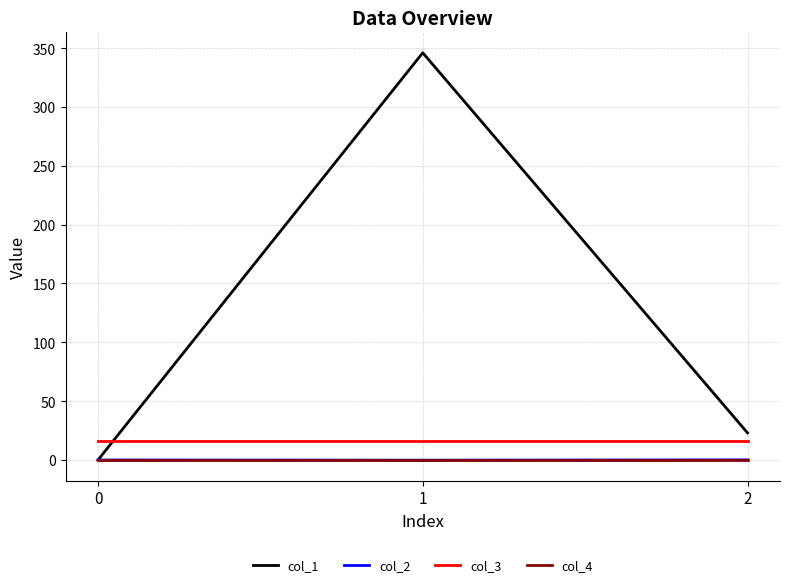

Is the value of col_1 at 1 greater than the value of col_3 at 0?

Yes